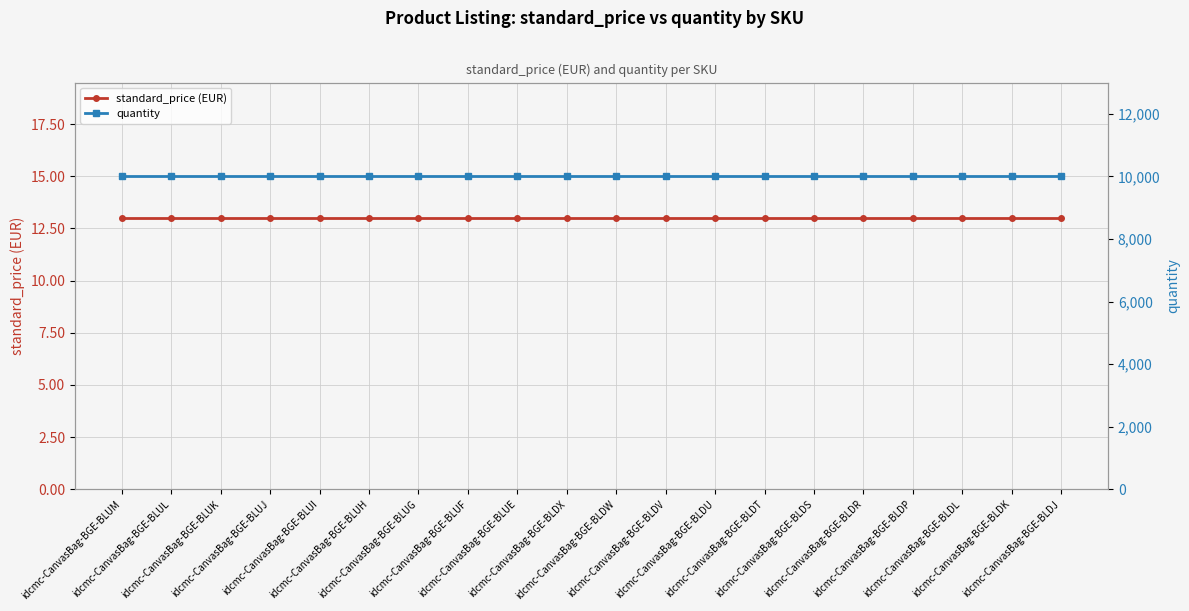

Reading left to right, transcribe all the data shown in this chart.

standard_price (EUR): 13.0	13.0	13.0	13.0	13.0	13.0	13.0	13.0	13.0	13.0	13.0	13.0	13.0	13.0	13.0	13.0	13.0	13.0	13.0	13.0
quantity: 9999.0	9999.0	9999.0	9999.0	9999.0	9999.0	9999.0	9999.0	9999.0	9999.0	9999.0	9999.0	9999.0	9999.0	9999.0	9999.0	9999.0	9999.0	9999.0	9999.0